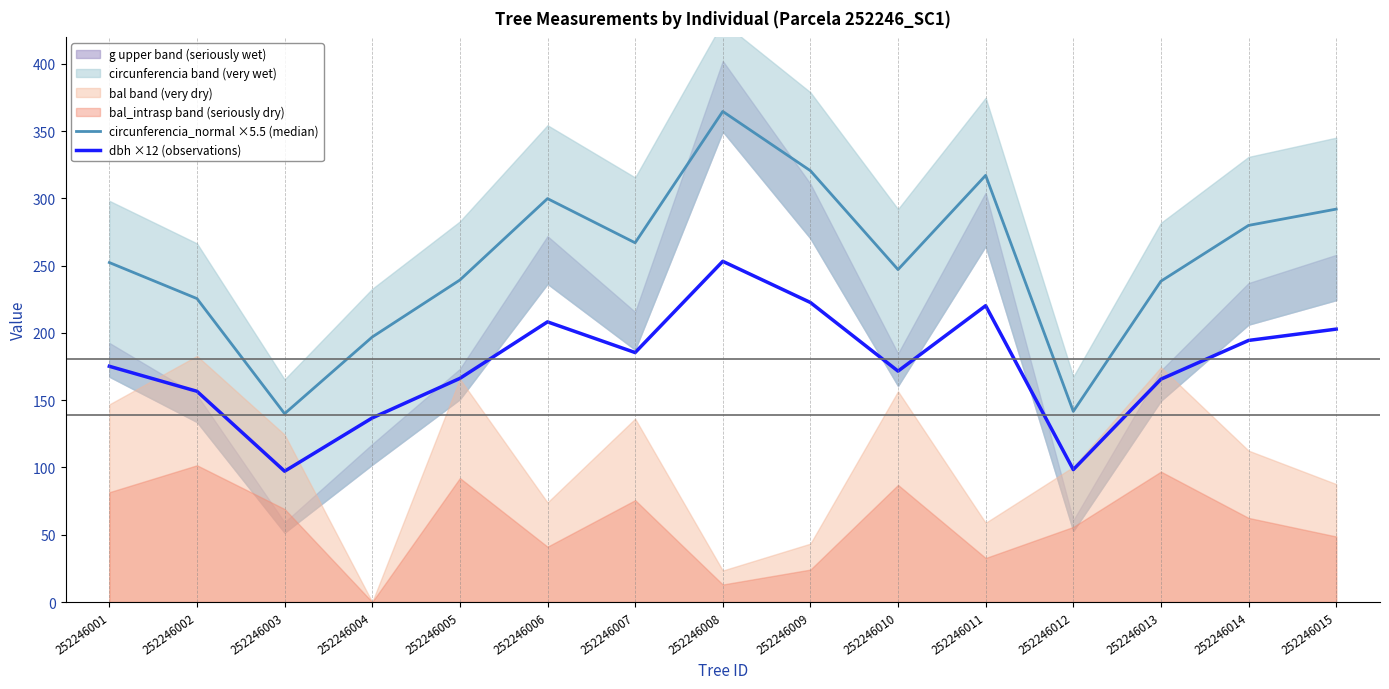

What is the average value of the circunferencia_normal ×5.5 (median) series?

254.8